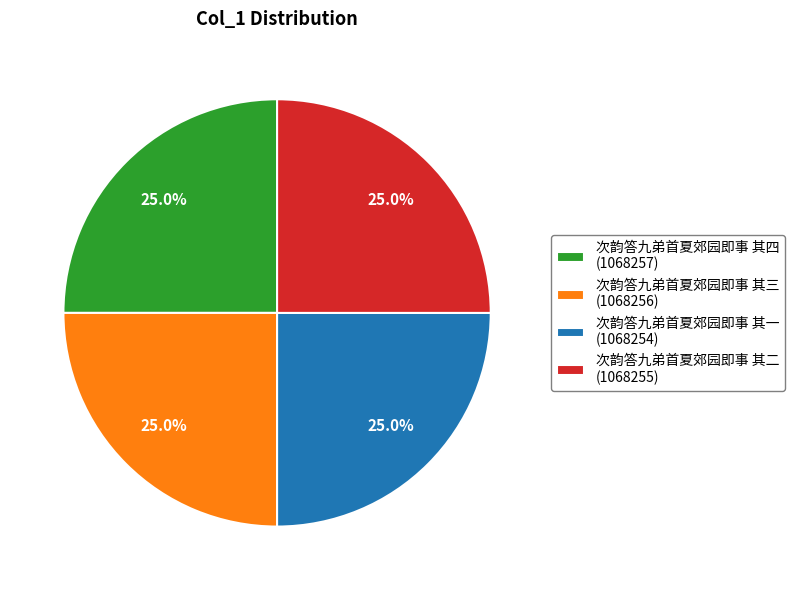

Approximately how many times larger is the value at 次韵答九弟首夏郊园即事 其一 compared to 次韵答九弟首夏郊园即事 其四?

1.0